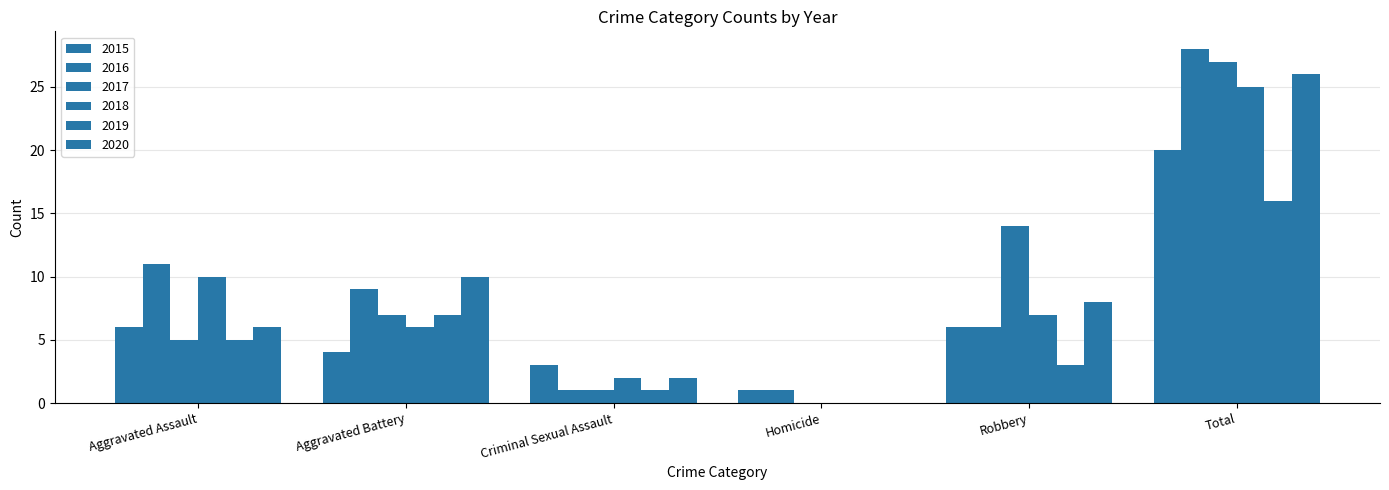

At which label does 2018 reach its peak?

Total